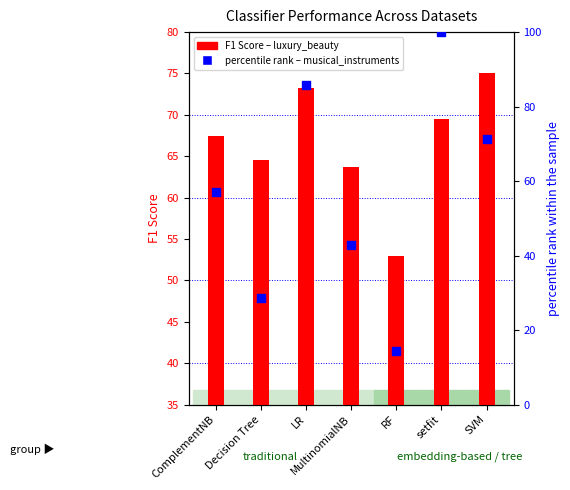

Which series has the largest Y range (max minus min)?

musical_instruments